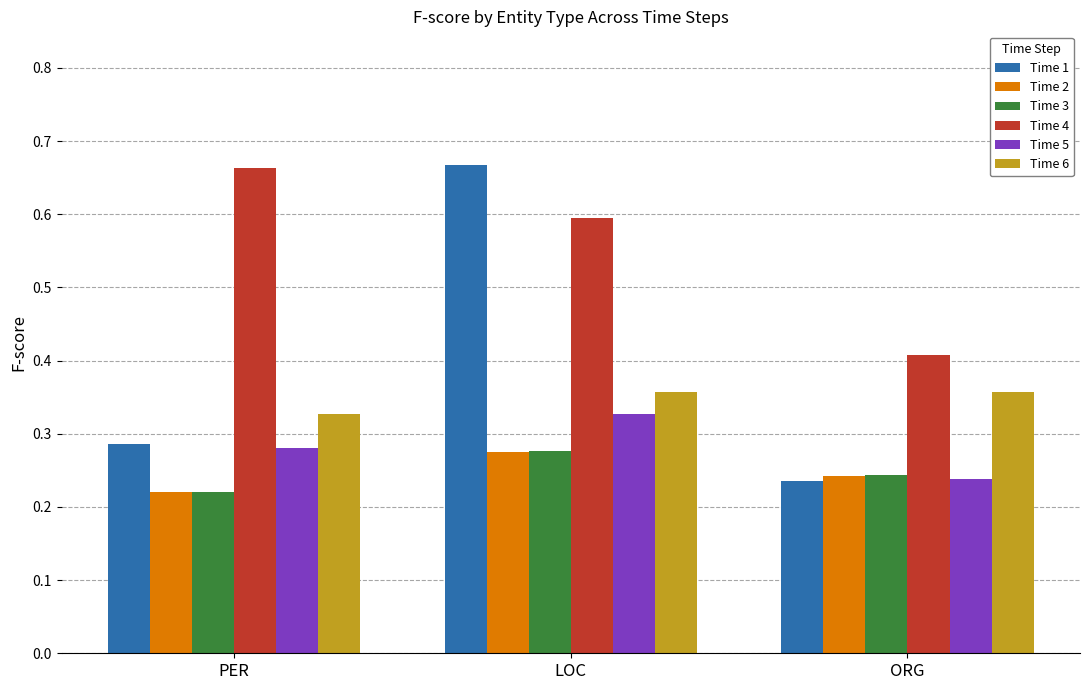

At which category does the chart reach its minimum across all series?

PER